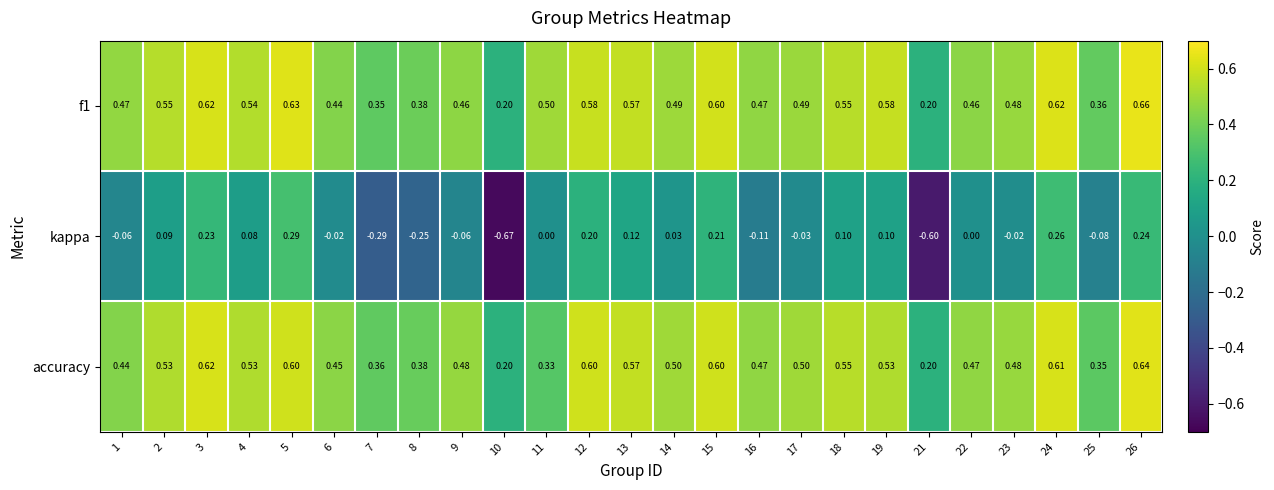

Between 17 and 26, which series saw the biggest shift?

kappa